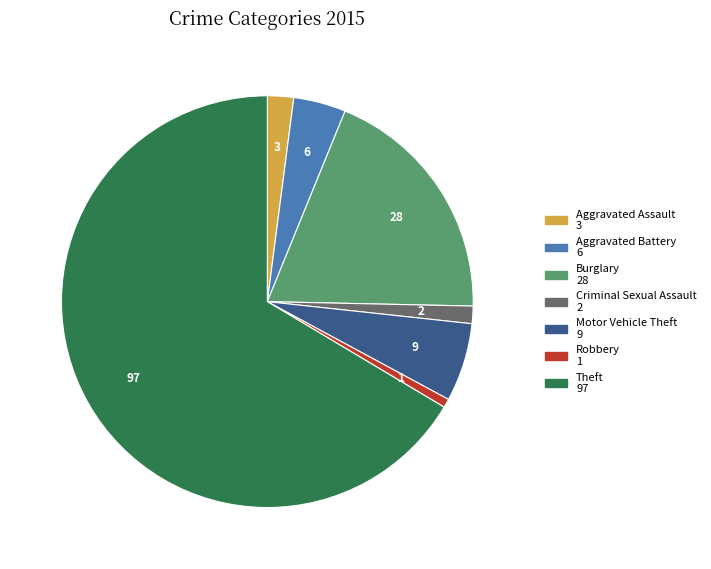

Is it true that Burglary is 19% of the pie?

True